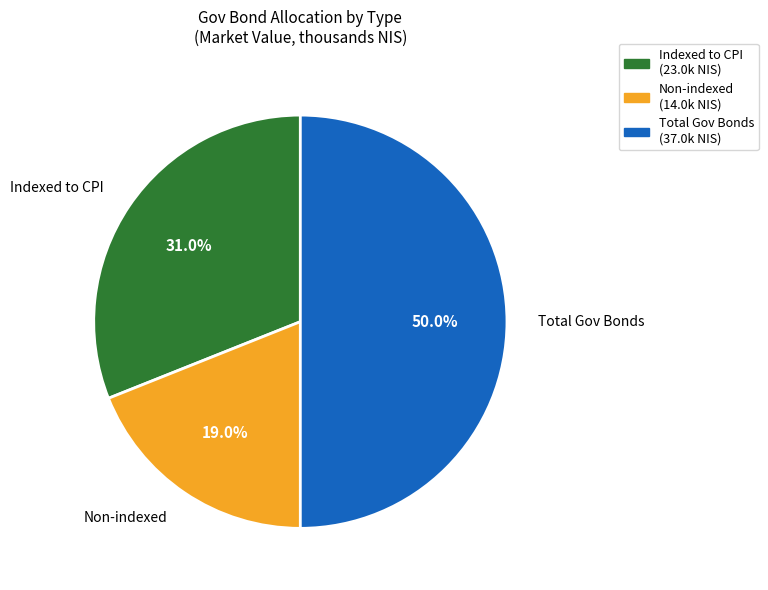

How many slices are in this pie chart?

3